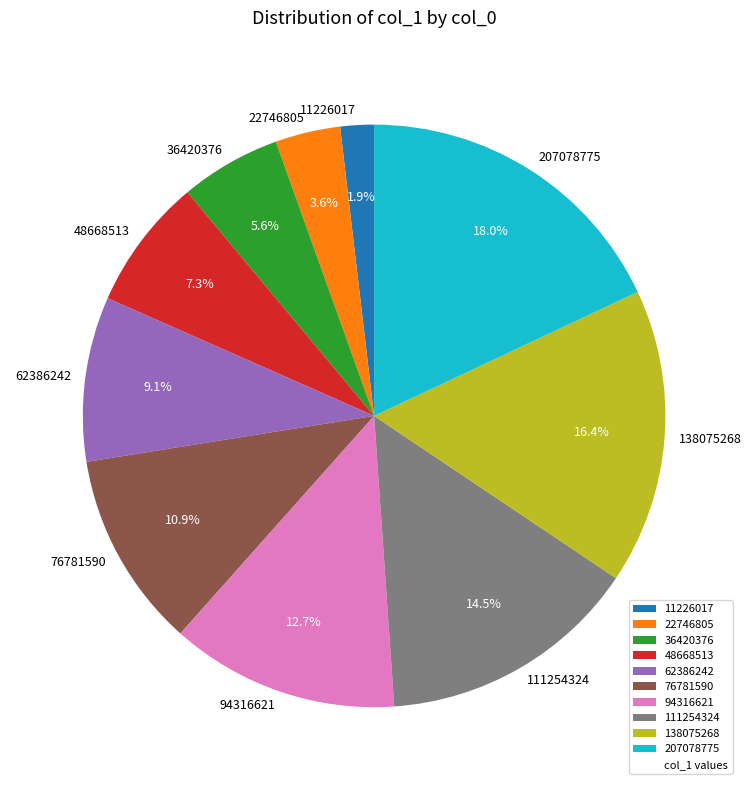

What is the total percentage of 207078775 and 76781590?

28.9%